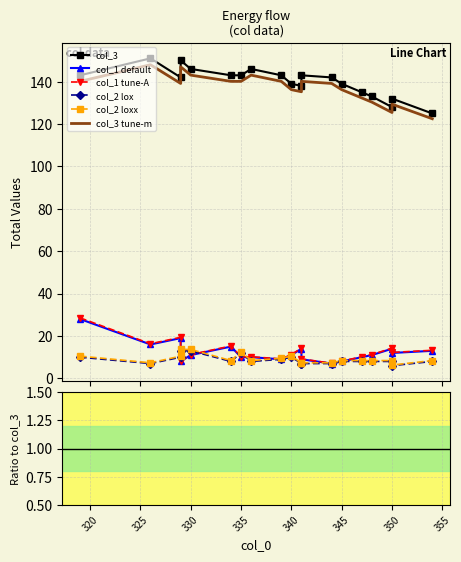

At which category does the chart reach its minimum across all series?

350